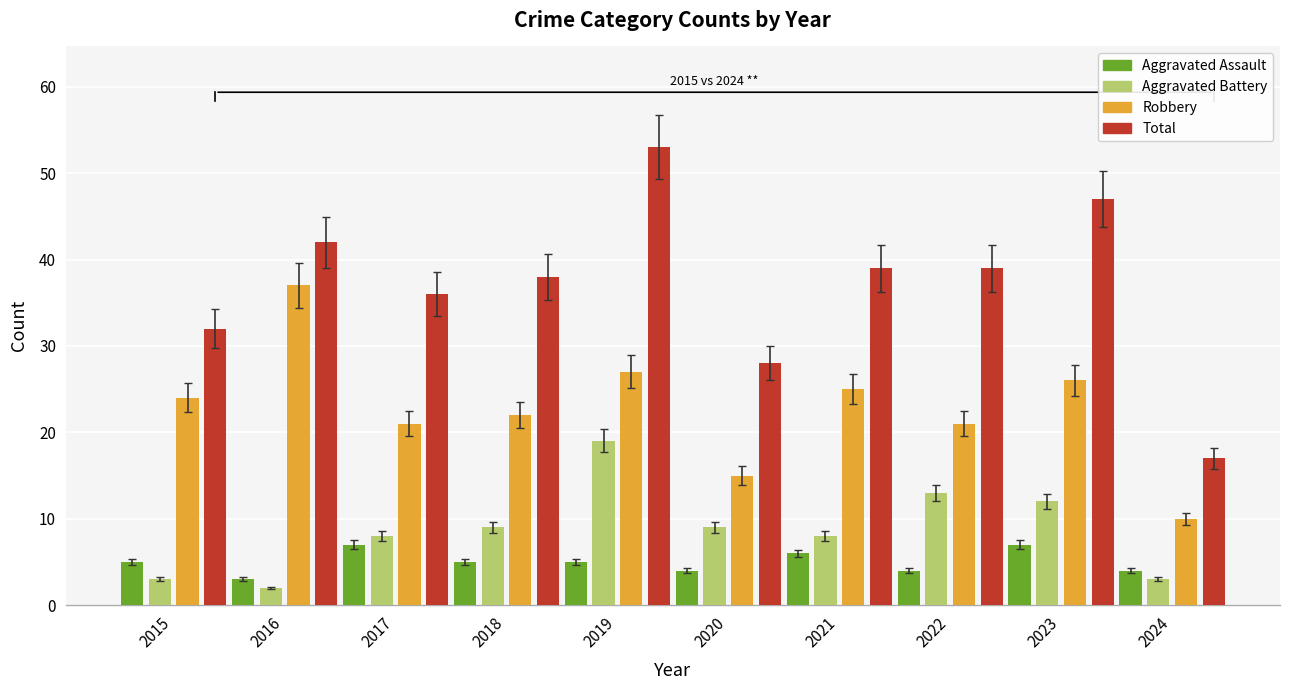

Count the number of data series in this chart.

4